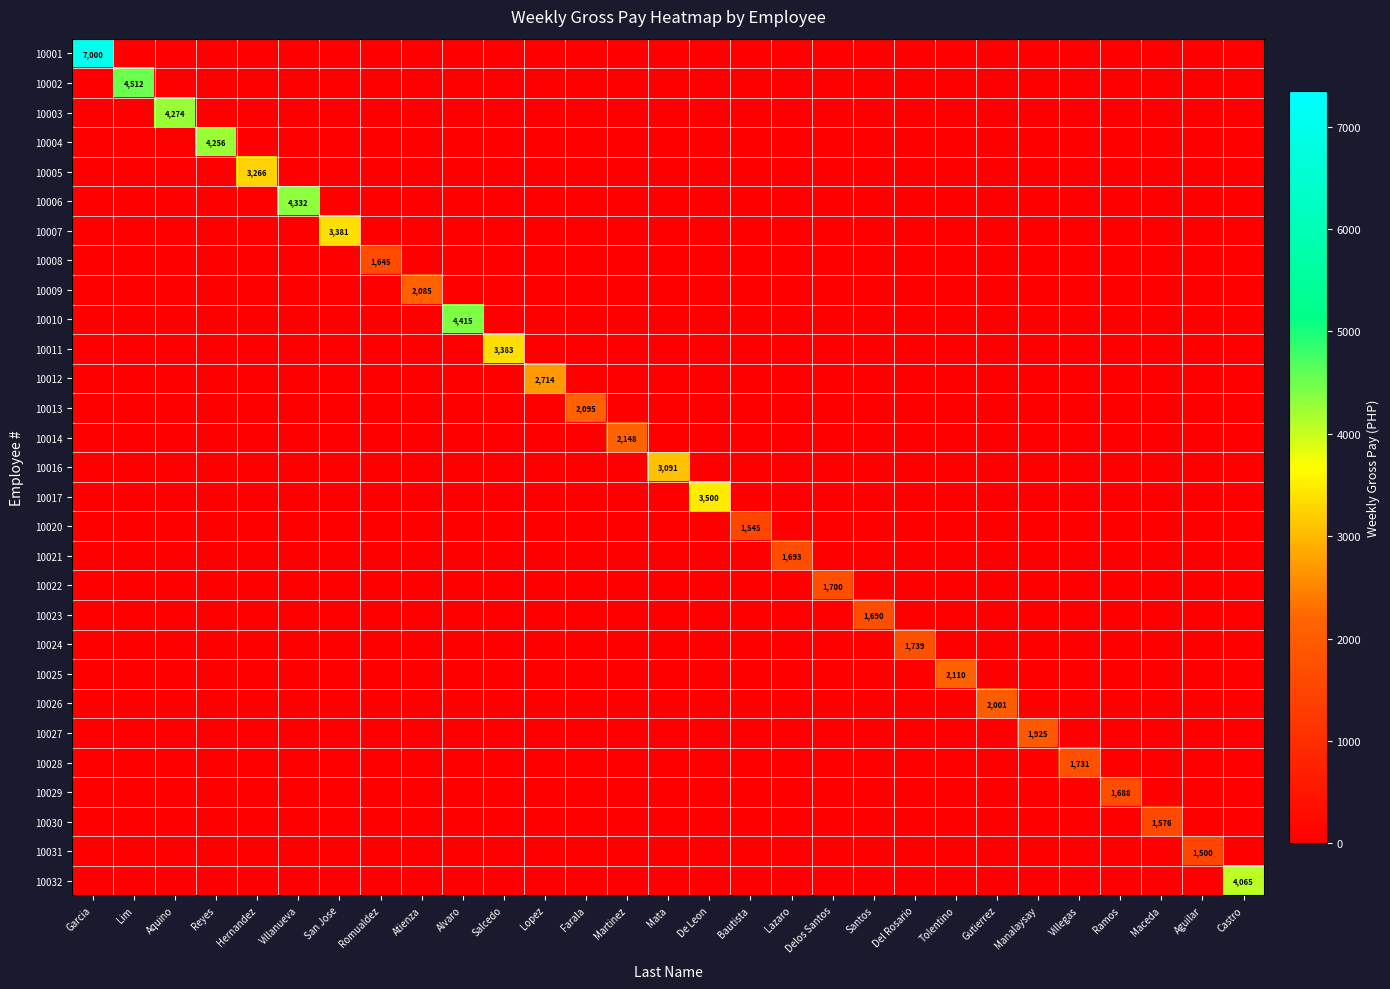

List the labels in order of 10007 value, largest first.

San Jose, Garcia, Lim, Aquino, Reyes, Hernandez, Villanueva, Romualdez, Atienza, Alvaro, Salcedo, Lopez, Farala, Martinez, Mata, De Leon, Bautista, Lazaro, Delos Santos, Santos, Del Rosario, Tolentino, Gutierrez, Manalaysay, Villegas, Ramos, Maceda, Aguilar, Castro